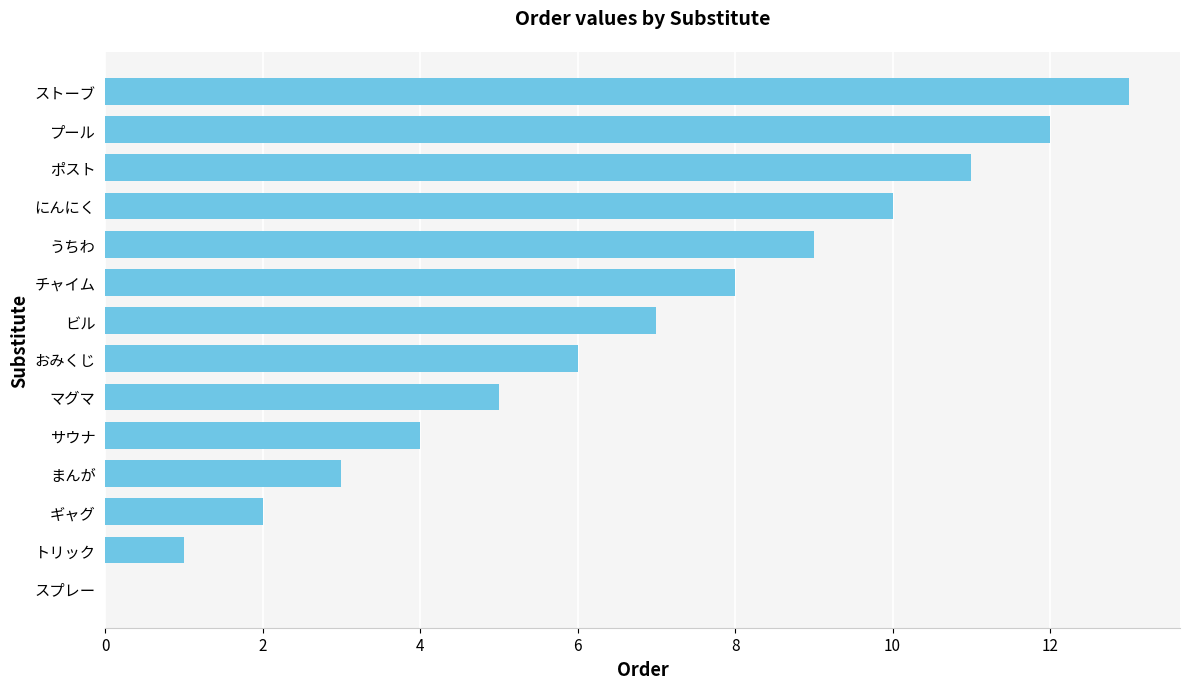

What is the sum of all values?

91